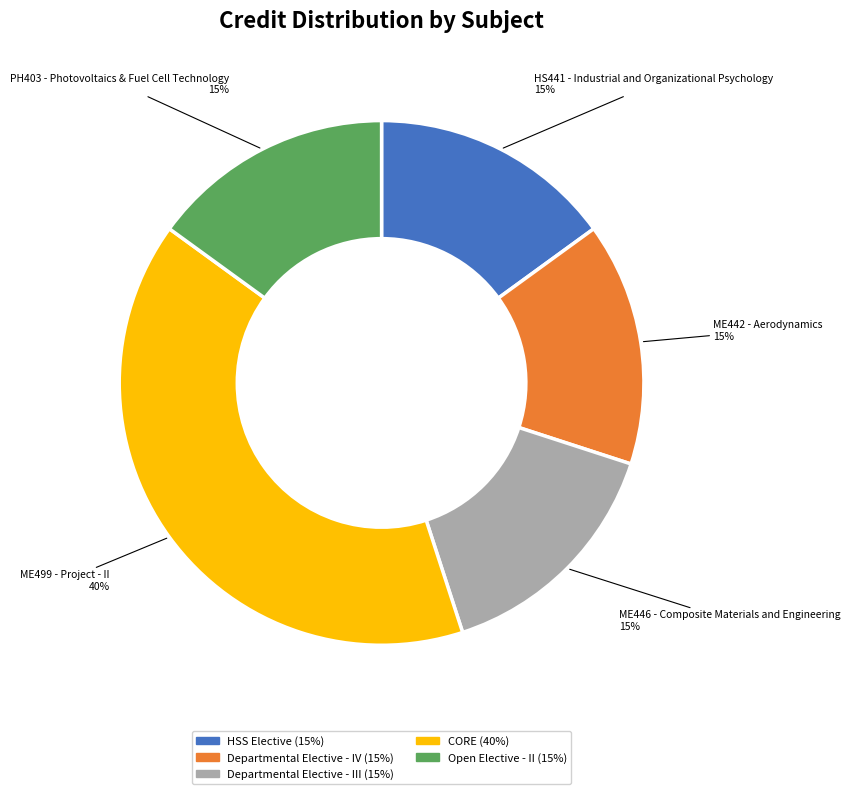

How many segments does this pie chart have?

5